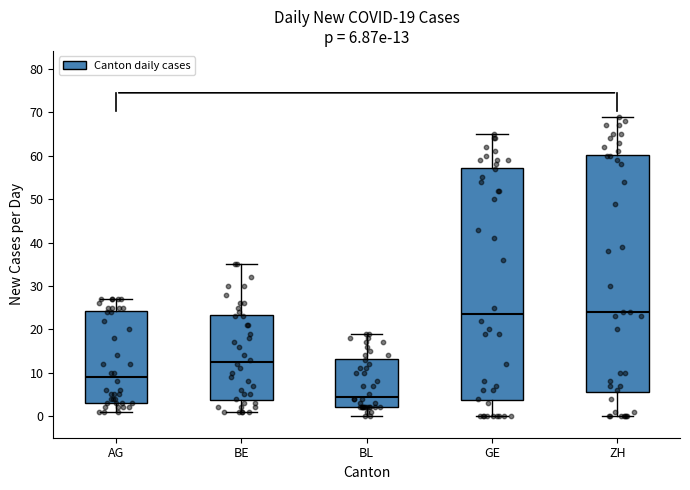

Comparing the boxes themselves (not the whiskers), which one is the tallest?

ZH